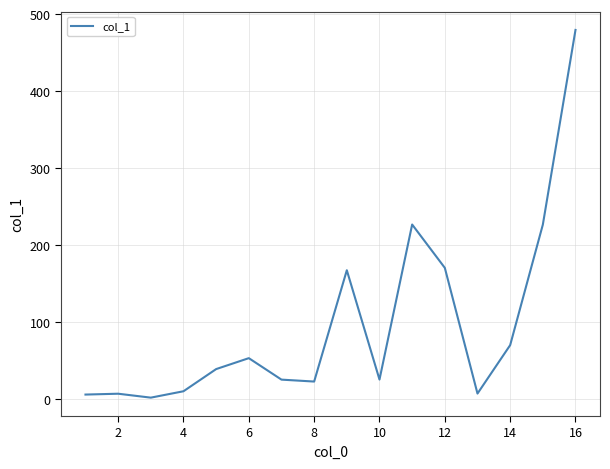

True or false: the data has more than 1 interior local peaks.

True